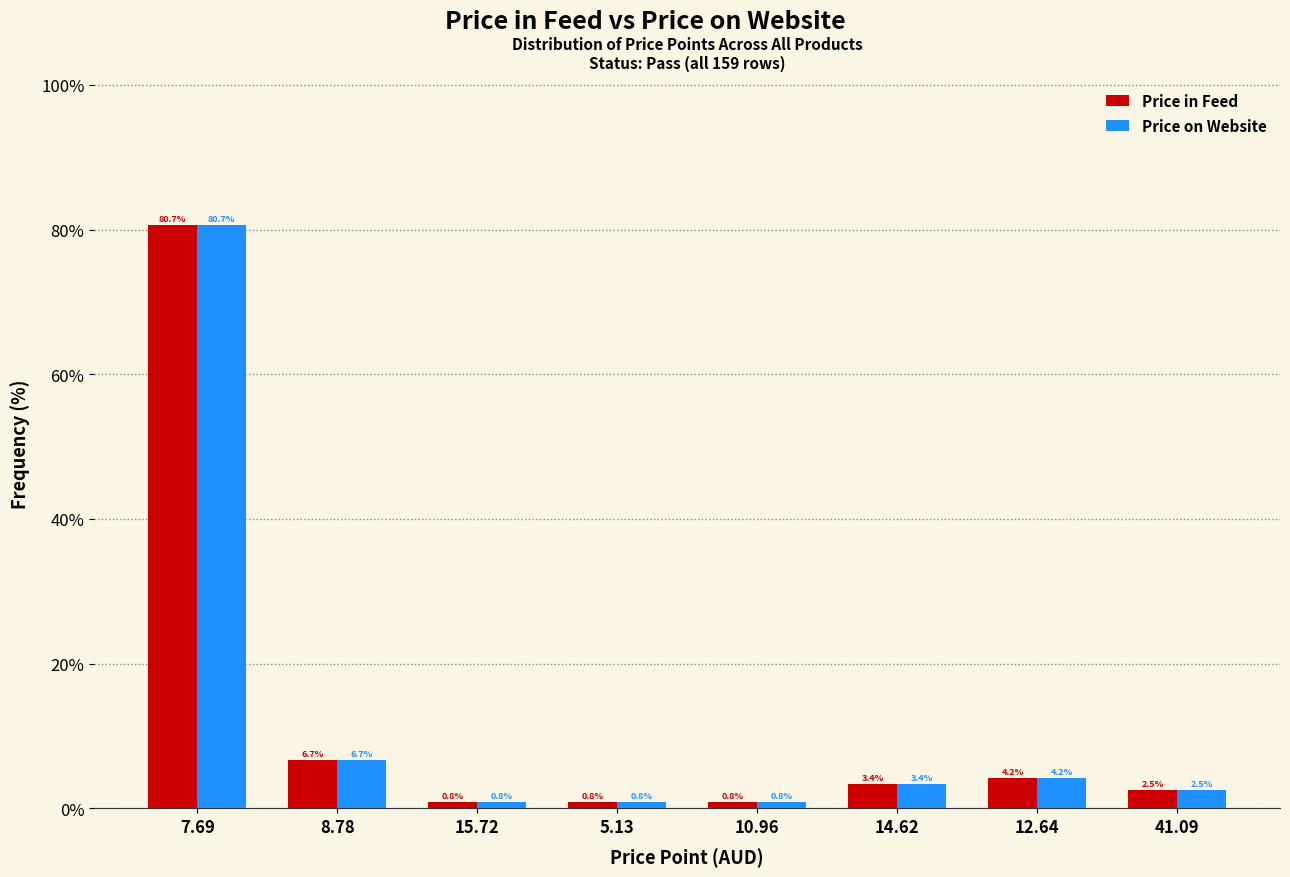

Is the value of Price in Feed at 12.64 greater than the value of Price on Website at 15.72?

Yes